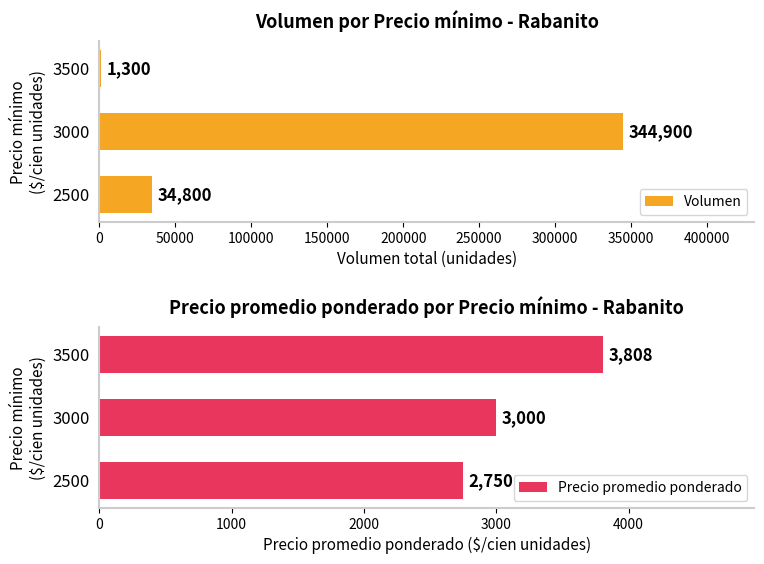

At how many categories does at least one series exceed 141673?

1